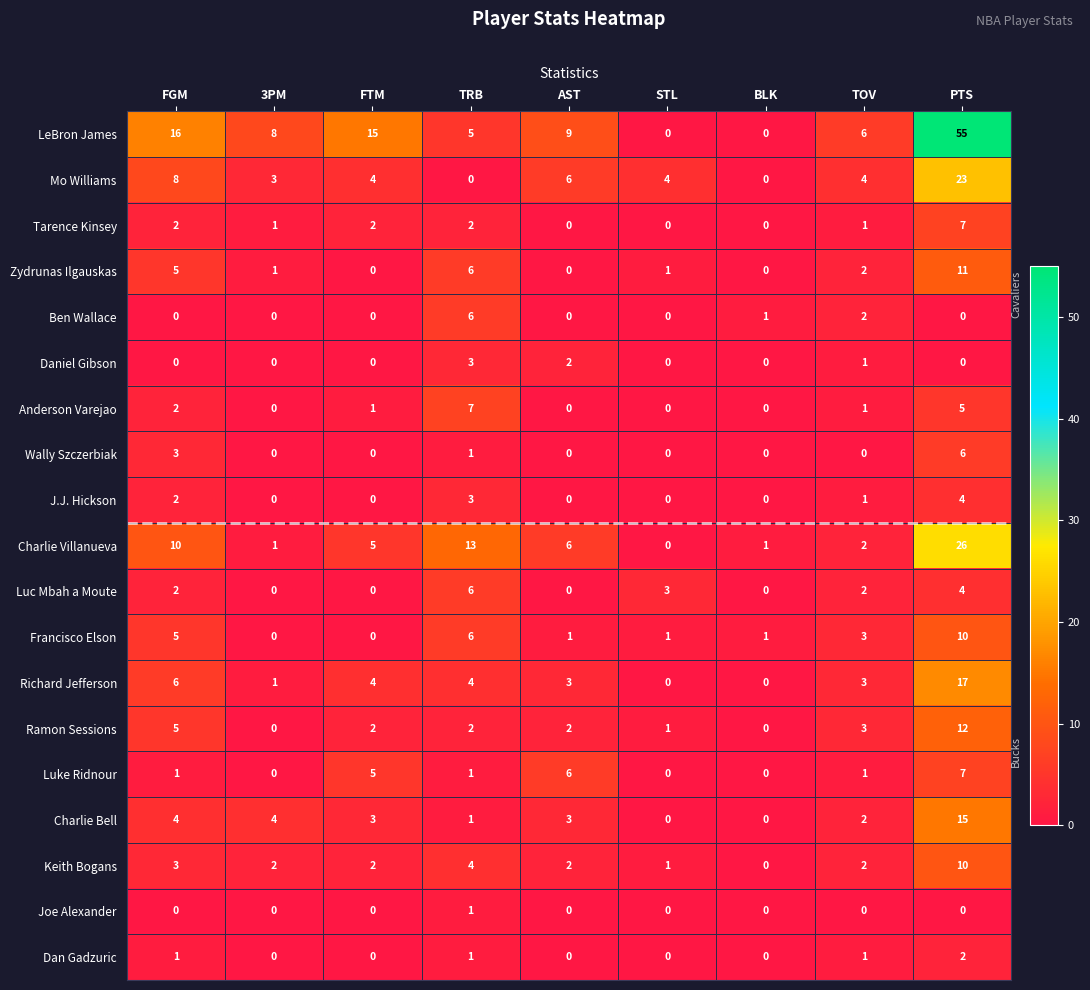

Count the number of data series in this chart.

19